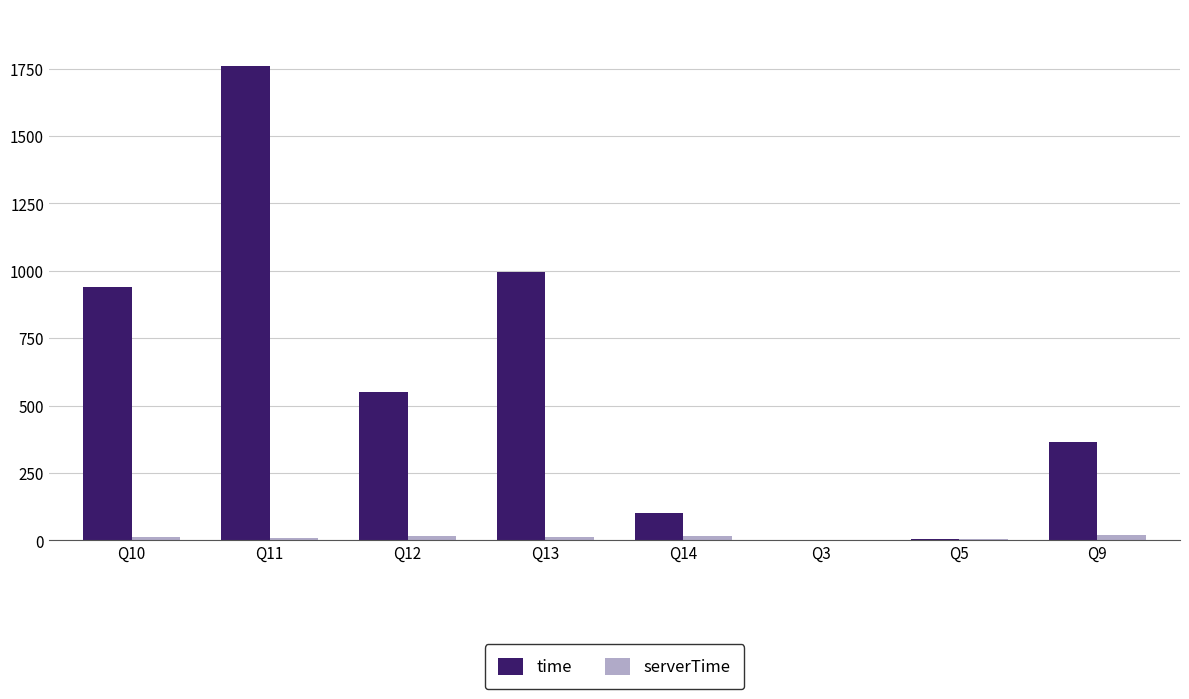

At which label is time closest to 880?

Q10